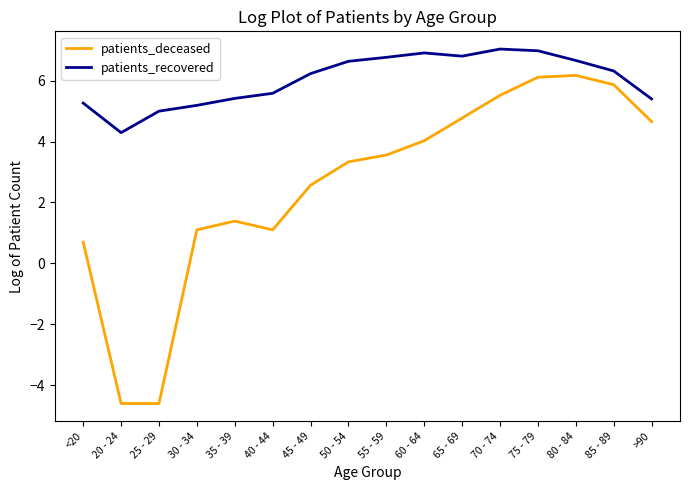

At which category is the sum across all series the highest?

75 - 79